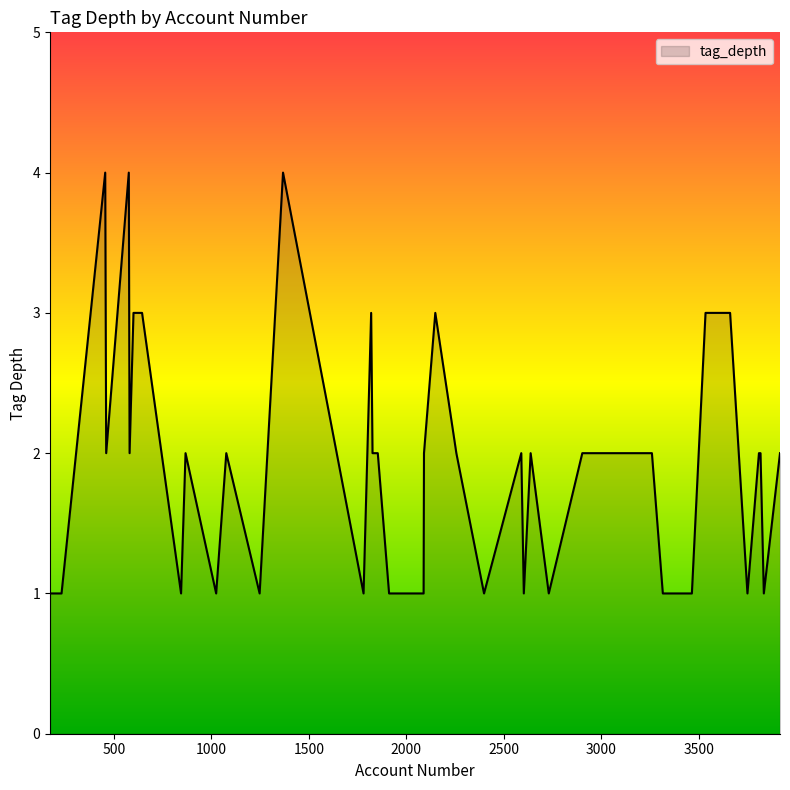

What is the difference between the maximum and minimum values?

3